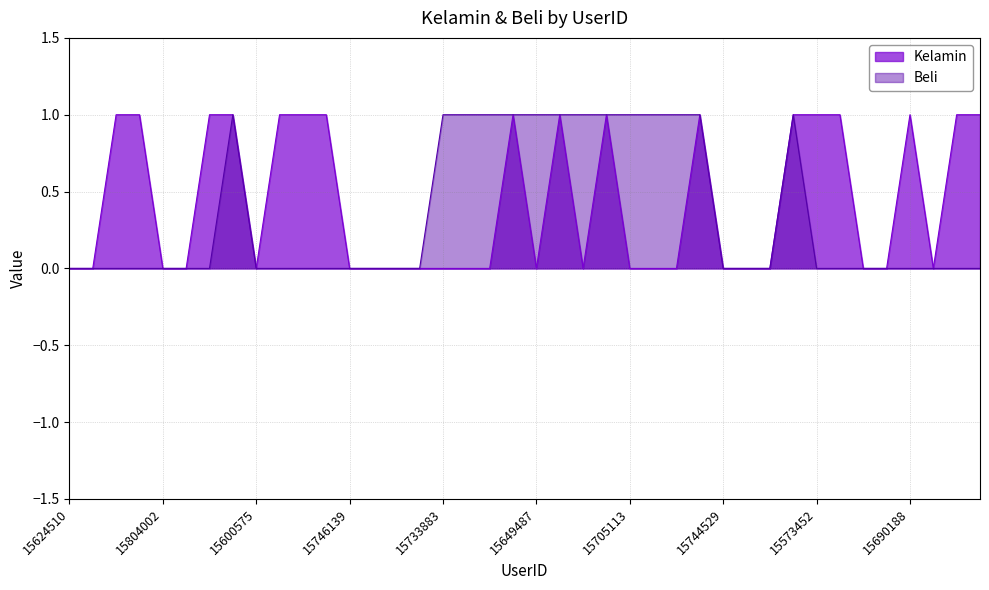

Where is the first local minimum for Kelamin?

15600575